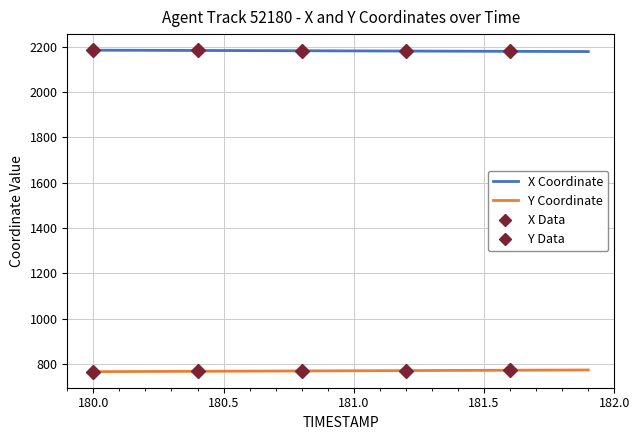

True or false: X Coordinate and Y Coordinate cross at least once.

False